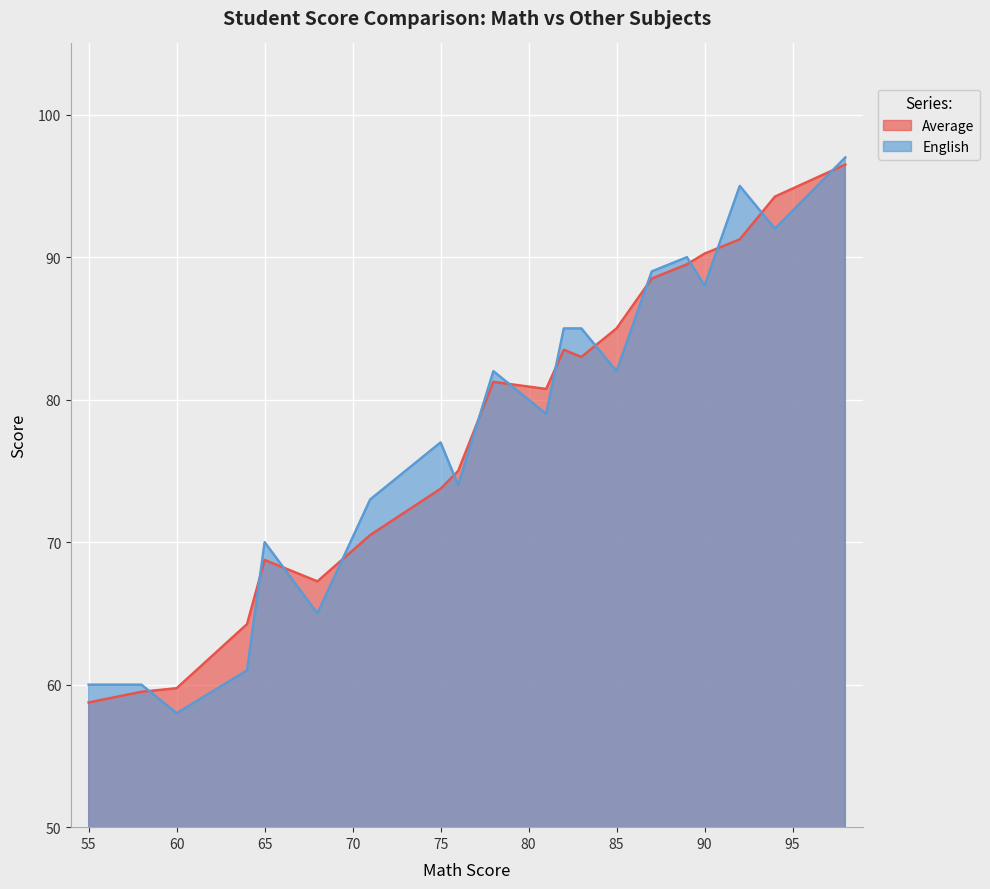

At how many categories does at least one series exceed 94?

3